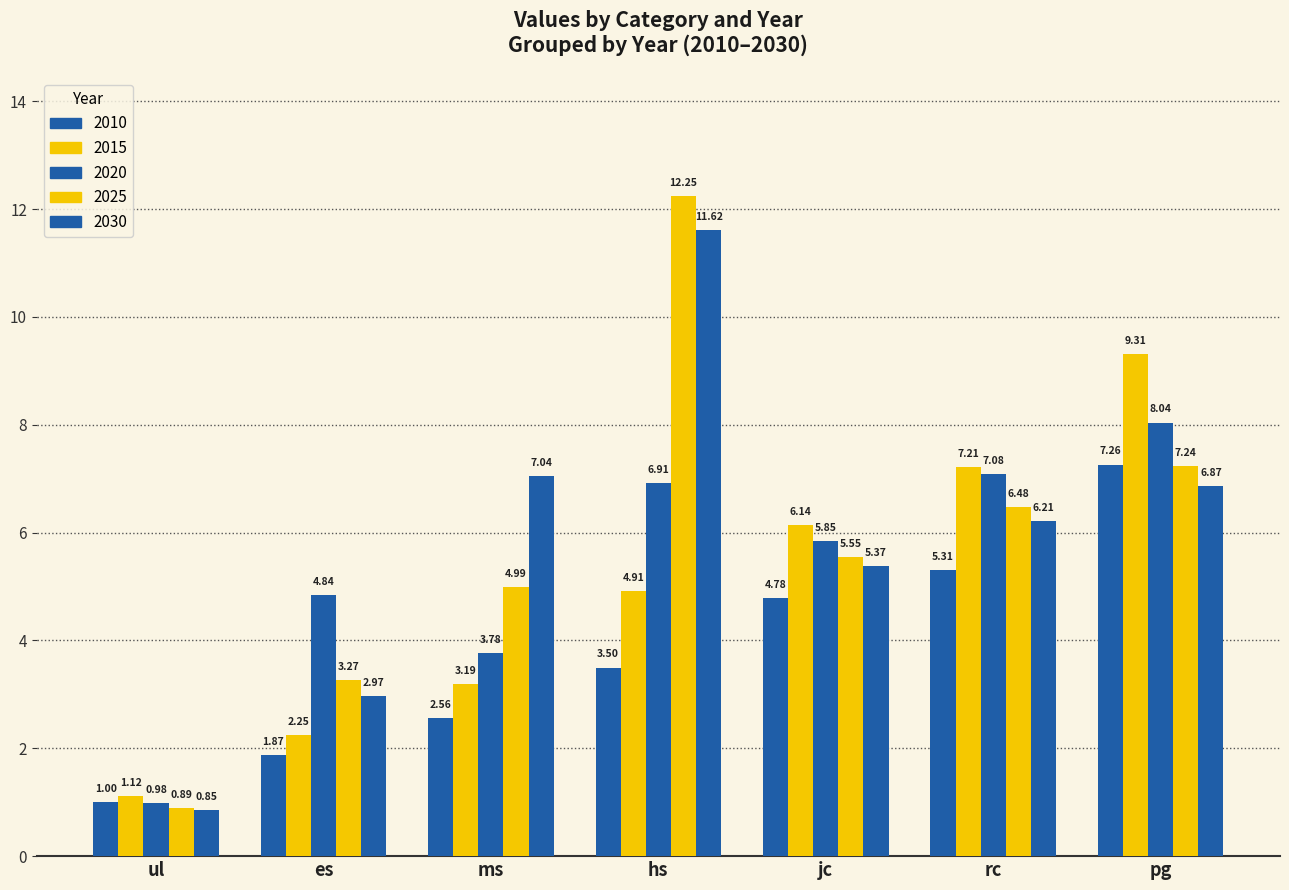

Which series changed the most between hs and pg?

2025